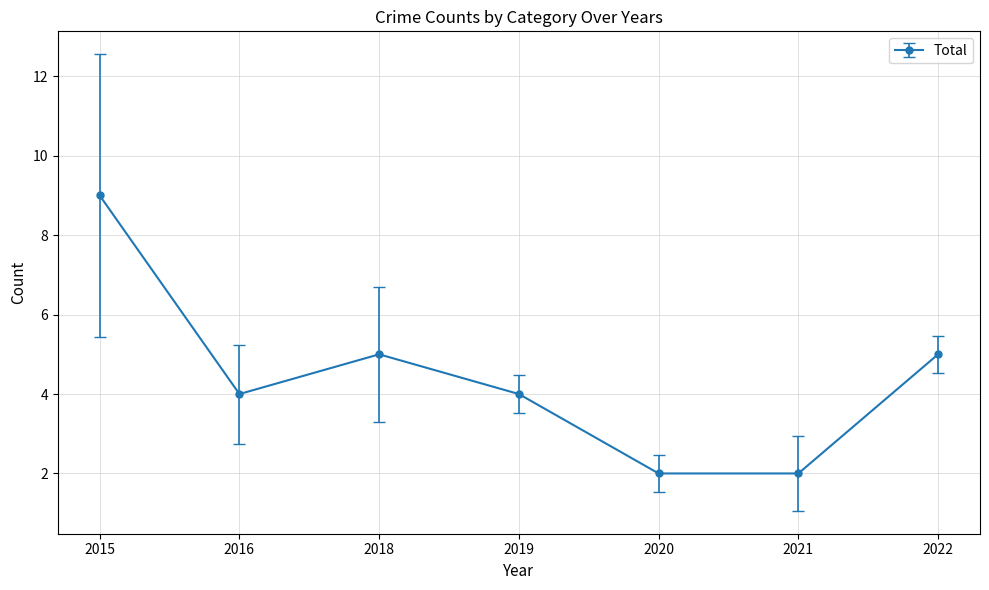

Which has a higher value, 2020 or 2018?

2018